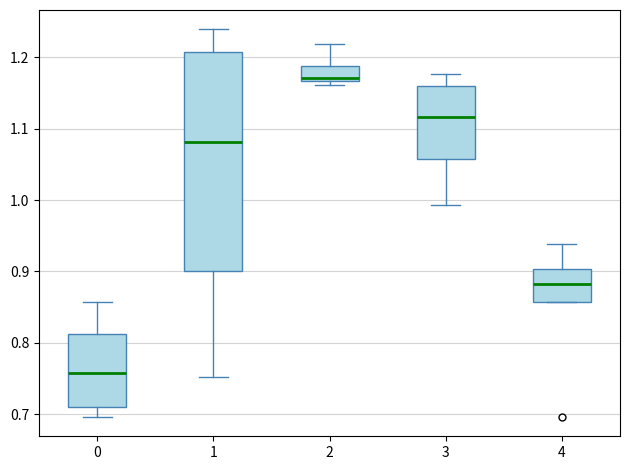

Where does the upper whisker of the box at x = 0 end on the y-axis? The values are not printed on the chart, so give them approximately, as read against the axis.

0.86